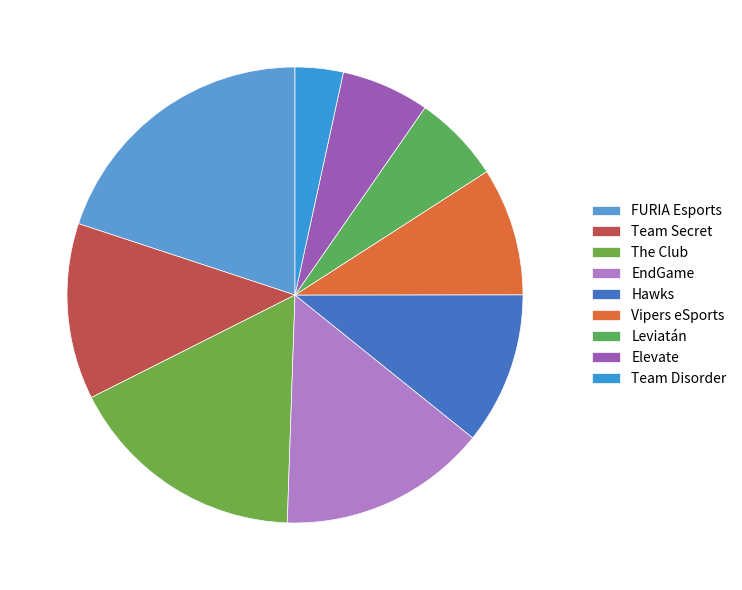

Combined, what portion of the pie is Hawks and The Club?

27.8%